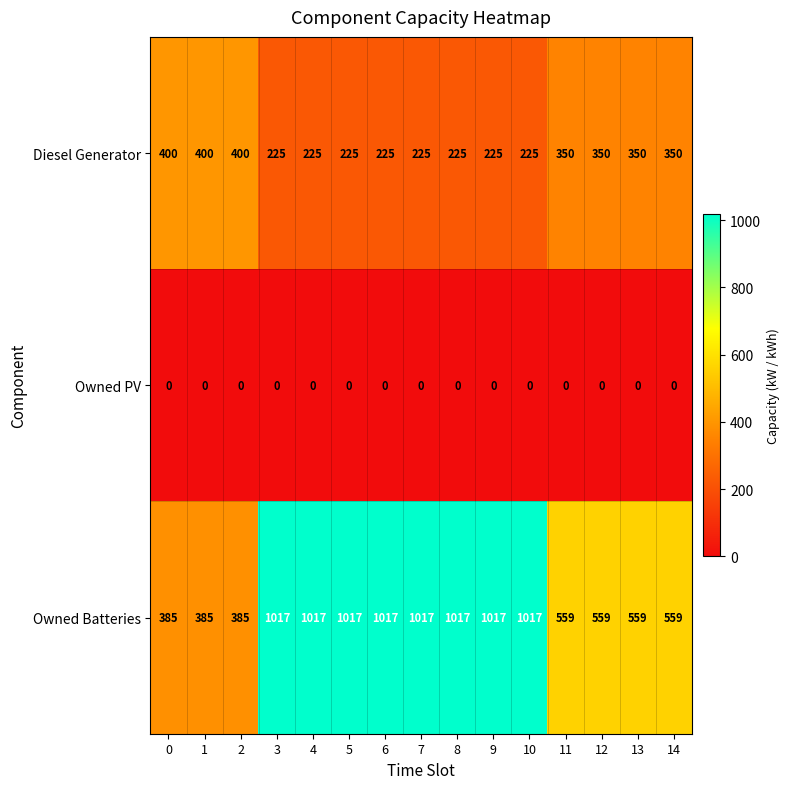

What is the difference between the second highest and minimum values in the Owned Batteries series?

632